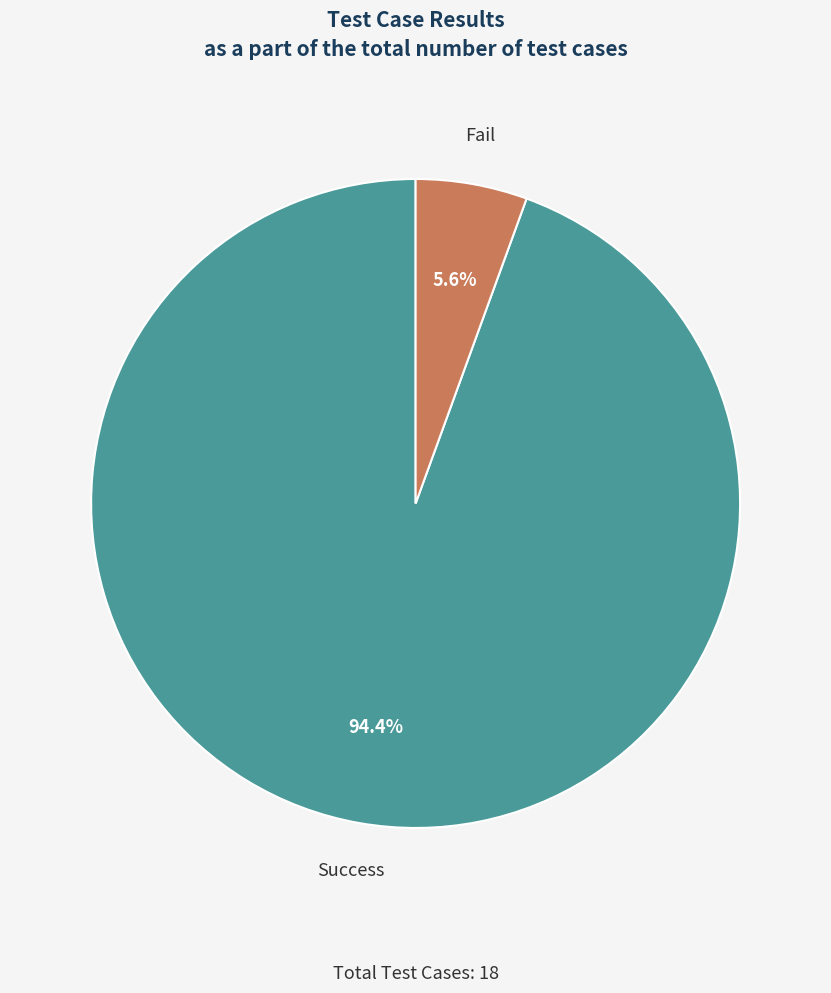

What percentage is the Success slice, to the nearest percent?

94%